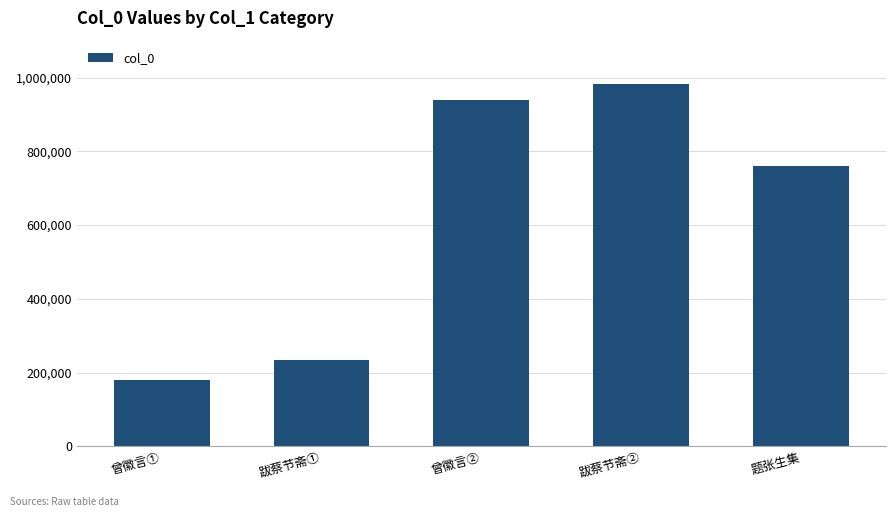

Where does the data first go above 760363?

曾徽言②